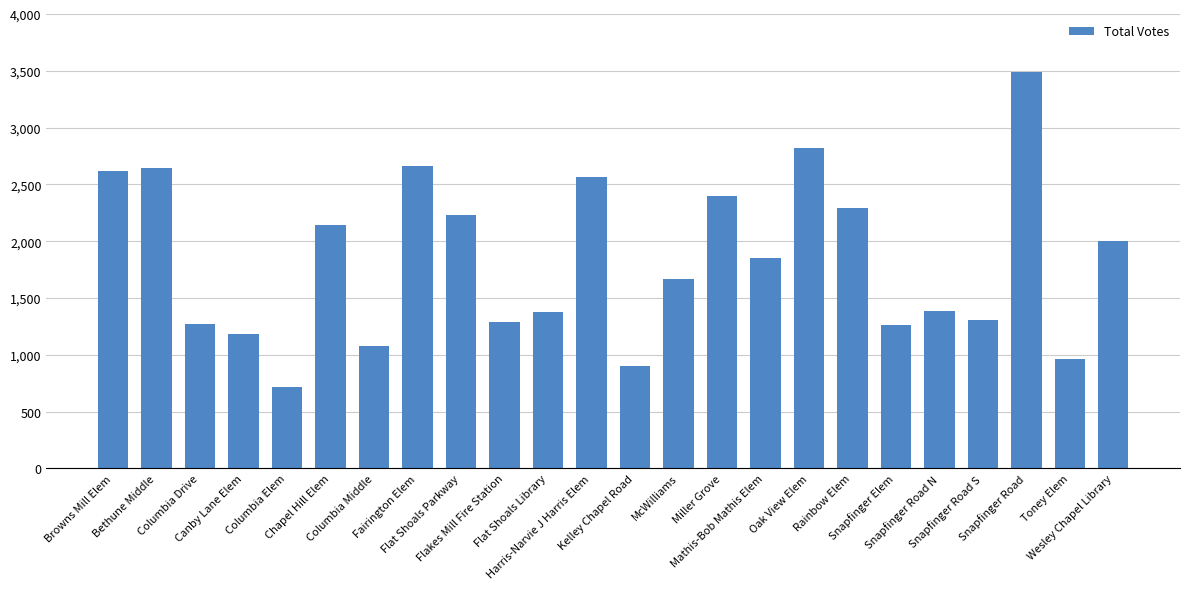

What is the difference between the second highest and second lowest values?

1922